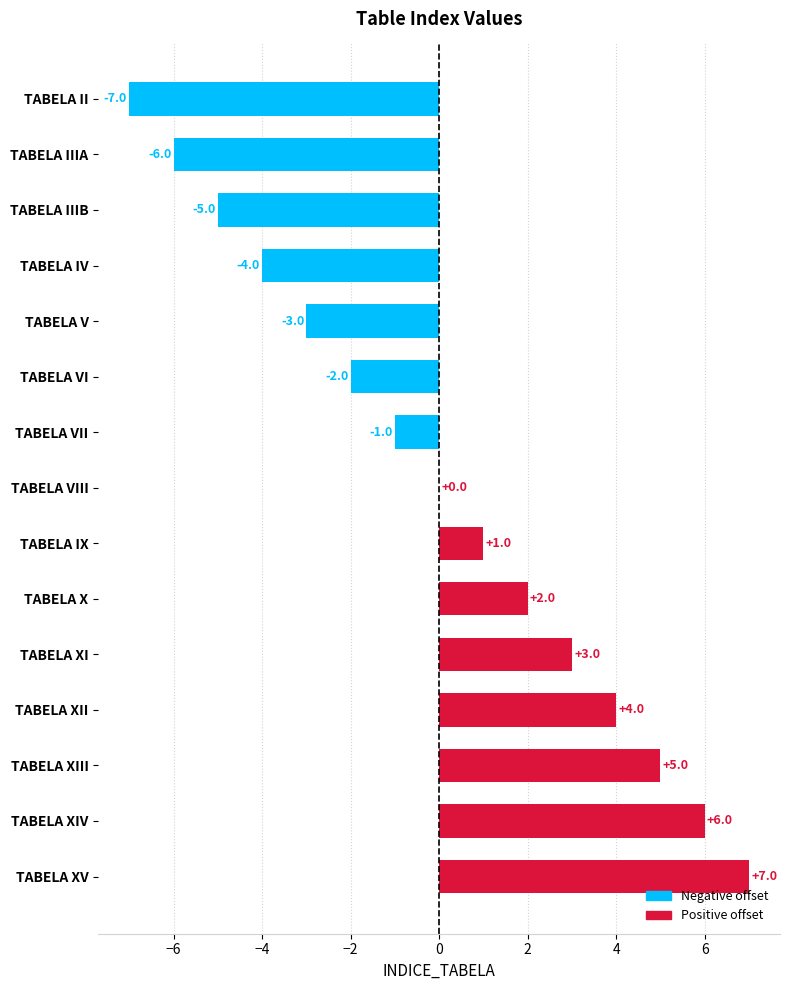

Which category has the highest value across all series?

TABELA XV